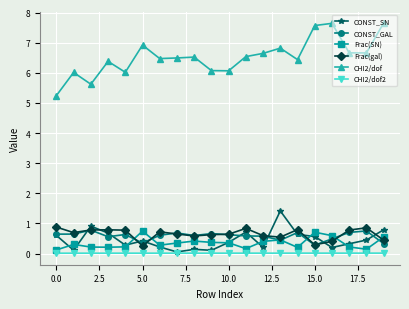

At how many categories does at least one series exceed 2?

20